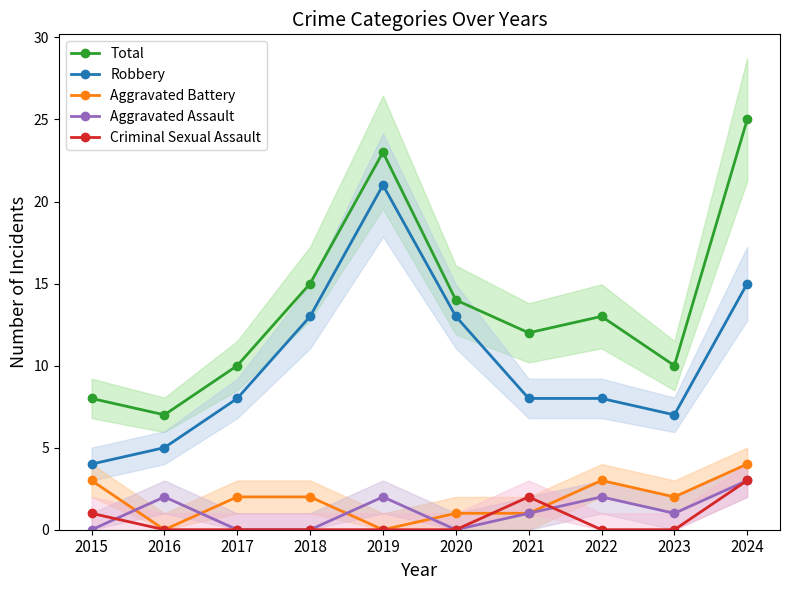

What is the maximum value for Criminal Sexual Assault?

3